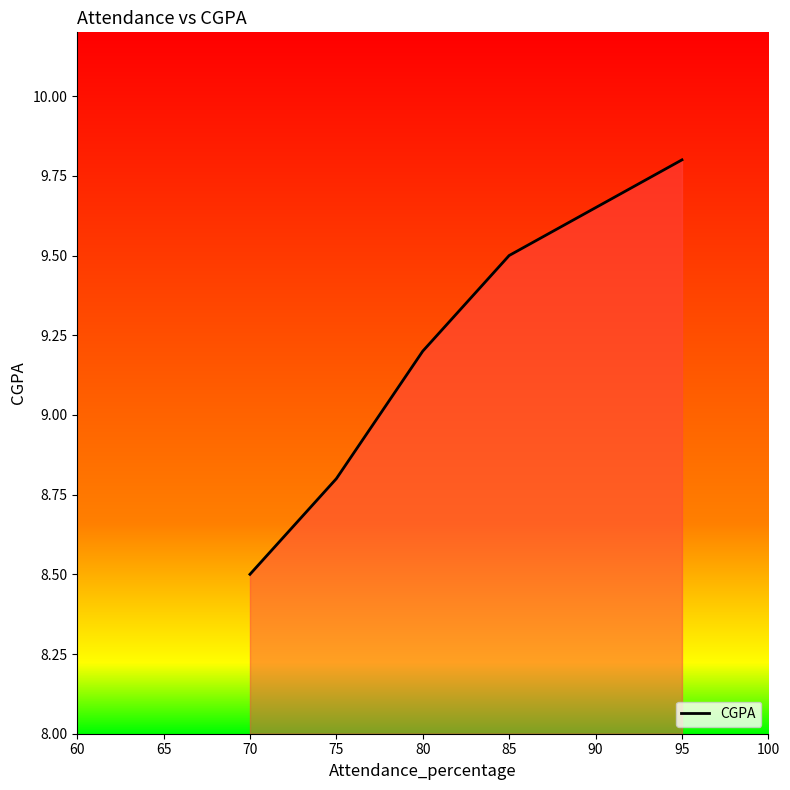

Reading left to right, what are all the values shown in this chart?

8.5	8.8	9.2	9.5	9.8